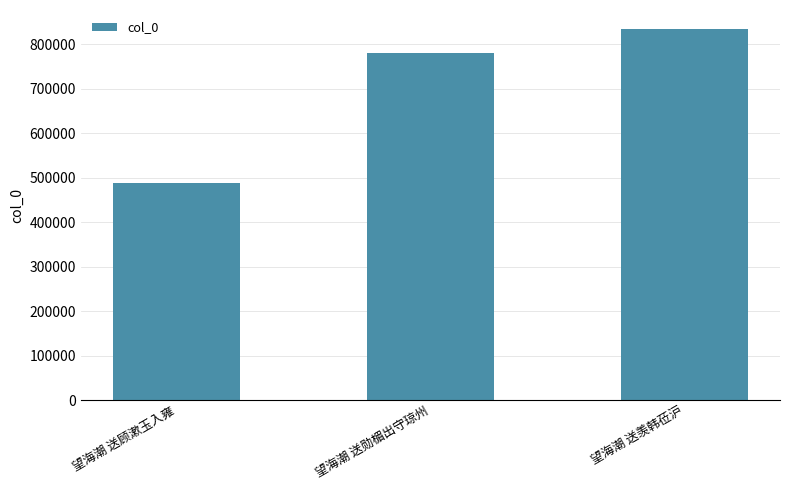

Which has a higher value, 望海潮 送勋楣出守琼州 or 望海潮 送顾漱玉入雍?

望海潮 送勋楣出守琼州